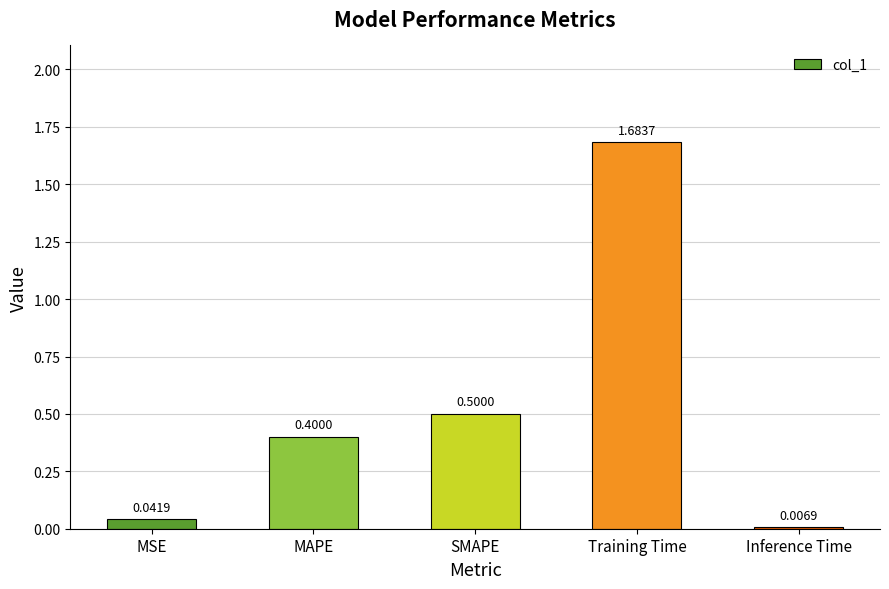

Which label corresponds to the smallest value in the chart?

Inference Time